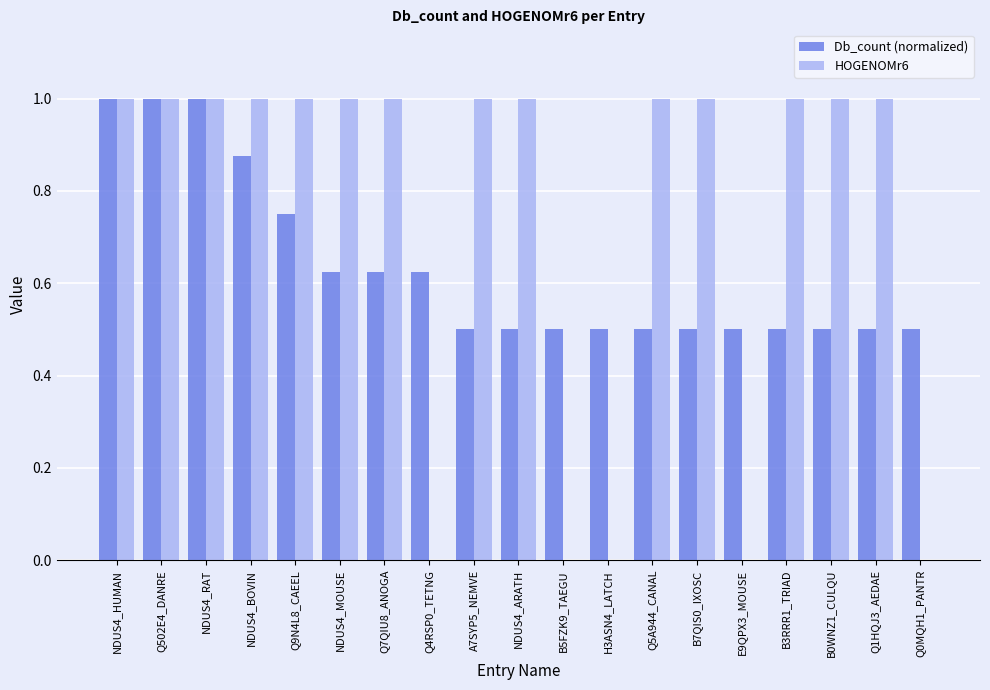

What are all the series names shown in the legend?

Db_count (normalized), HOGENOMr6